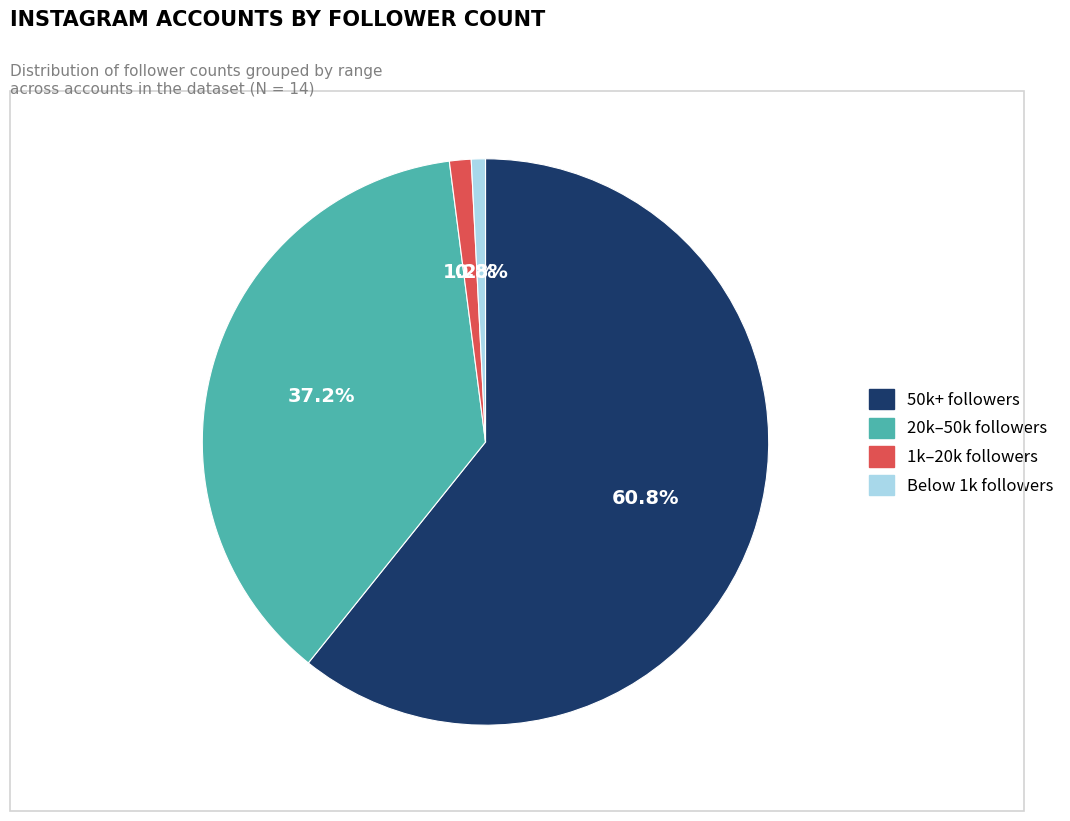

How many segments does this pie chart have?

4